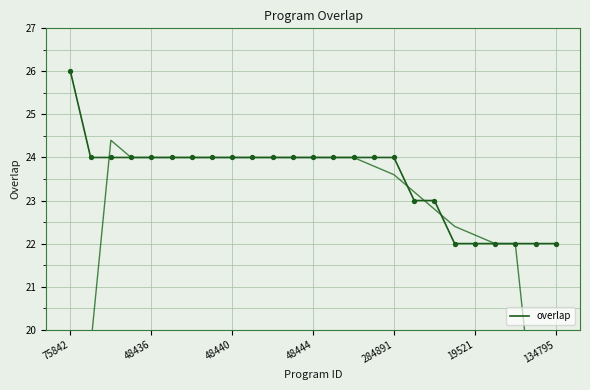

What is the minimum value for overlap?

22